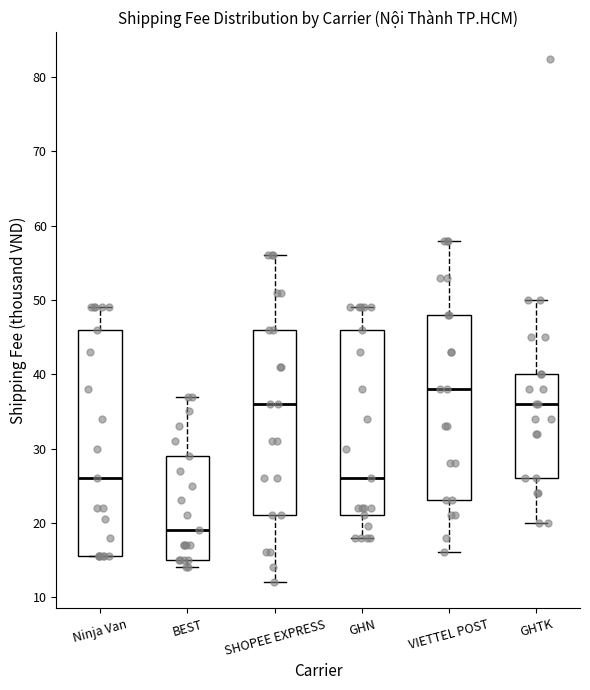

Reading left to right, read every box against the y-axis: the position of its median line, the range the box covers, and the ends of its whiskers. The values are not printed on the chart, so give them approximately, as read against the axis.

Ninja Van: median 26, box 16 to 46, whiskers 16 to 49
BEST: median 19, box 15 to 29, whiskers 14 to 37
SHOPEE EXPRESS: median 36, box 21 to 46, whiskers 12 to 56
GHN: median 26, box 21 to 46, whiskers 18 to 49
VIETTEL POST: median 38, box 23 to 48, whiskers 16 to 58
GHTK: median 36, box 26 to 40, whiskers 20 to 50